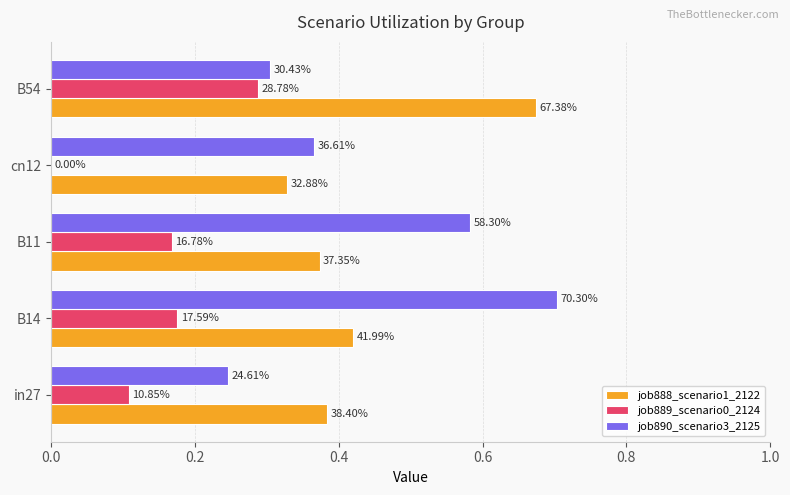

What are all the series names shown in the legend?

job888_scenario1_2122, job889_scenario0_2124, job890_scenario3_2125